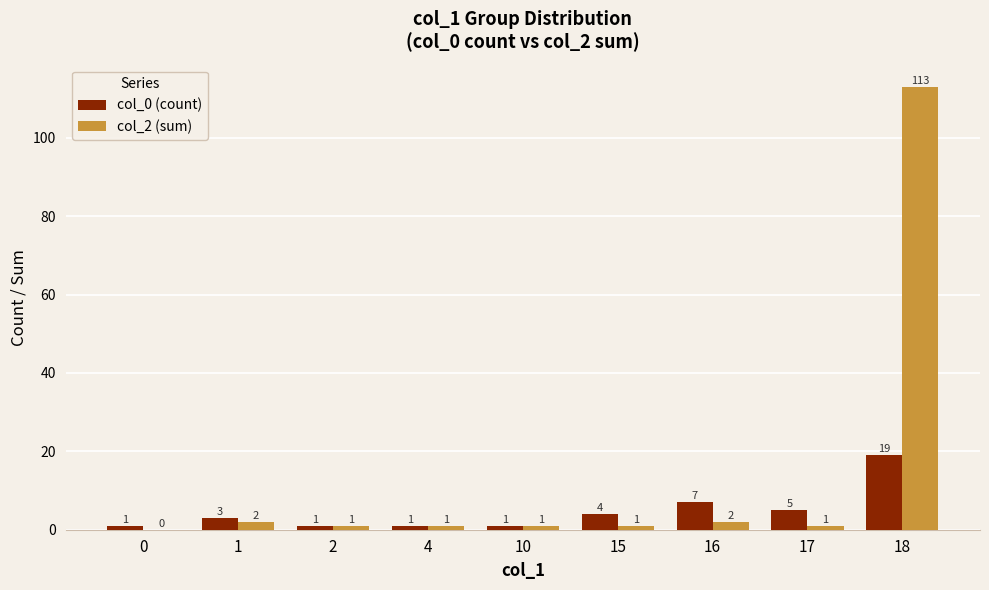

Between 0 and 17, which series saw the biggest shift?

col_0 (count)